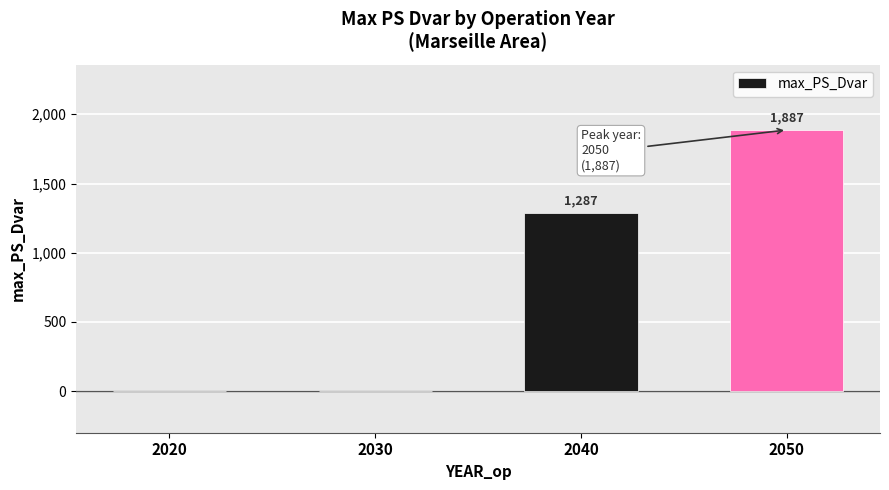

Which category has the highest value across all series?

2050